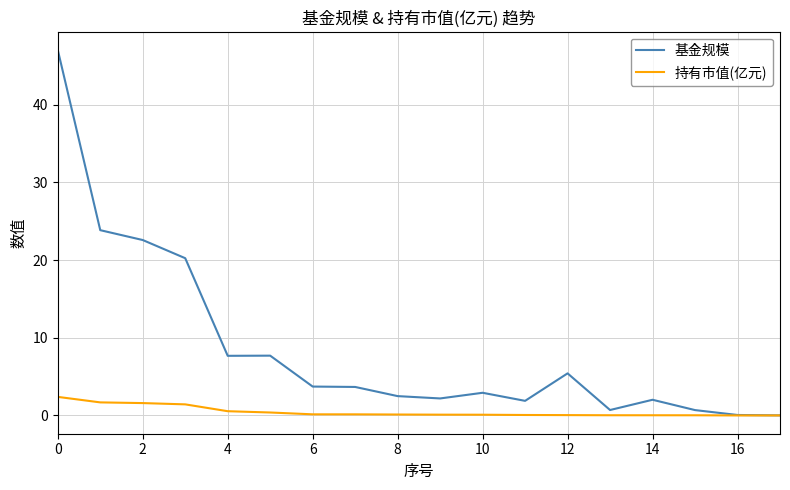

Count the number of categories in the chart.

18